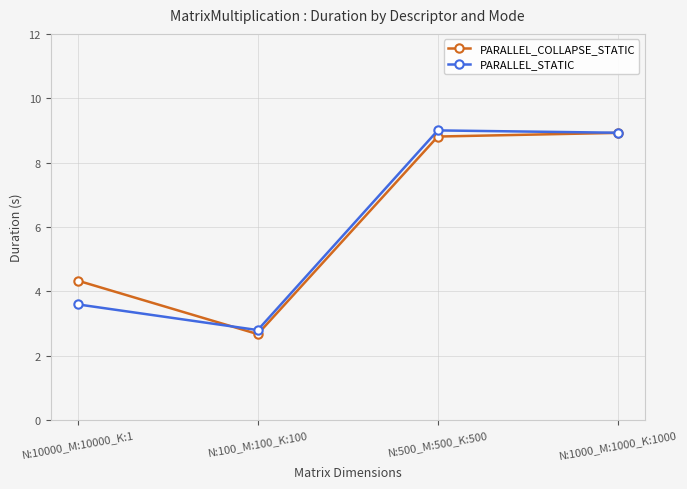

What is the sum of the PARALLEL_COLLAPSE_STATIC values at N:100_M:100_K:100 and N:10000_M:10000_K:1?

7.0